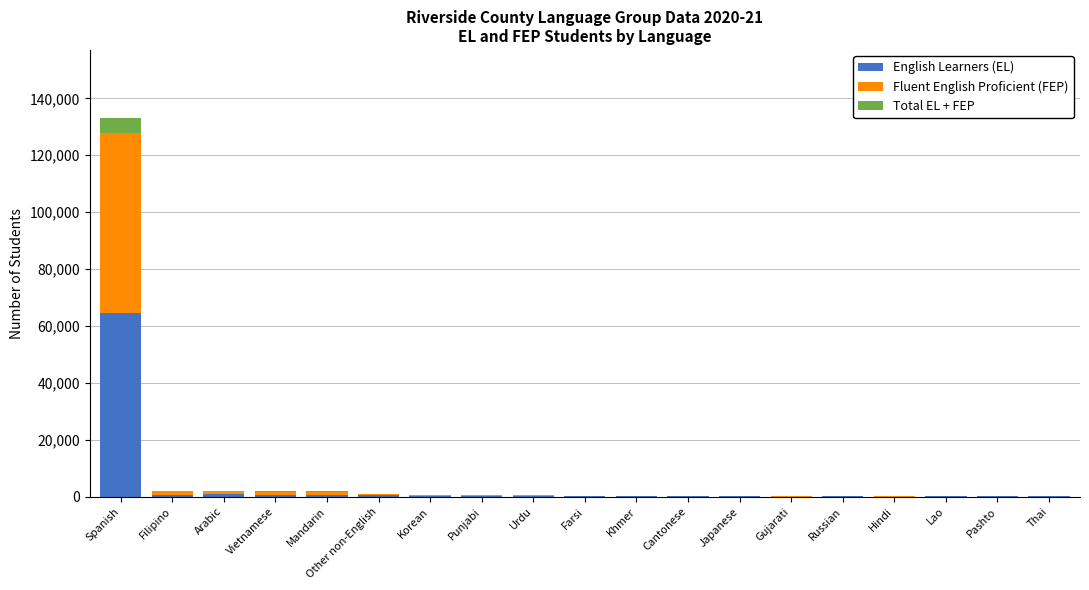

What is the average value of the Total EL + FEP series?

307.1